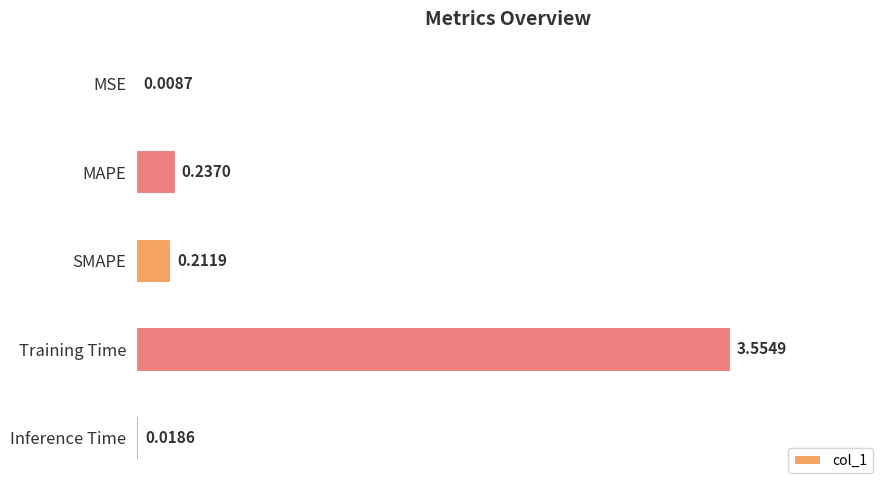

What is the sum of the values at Training Time and MAPE?

3.8